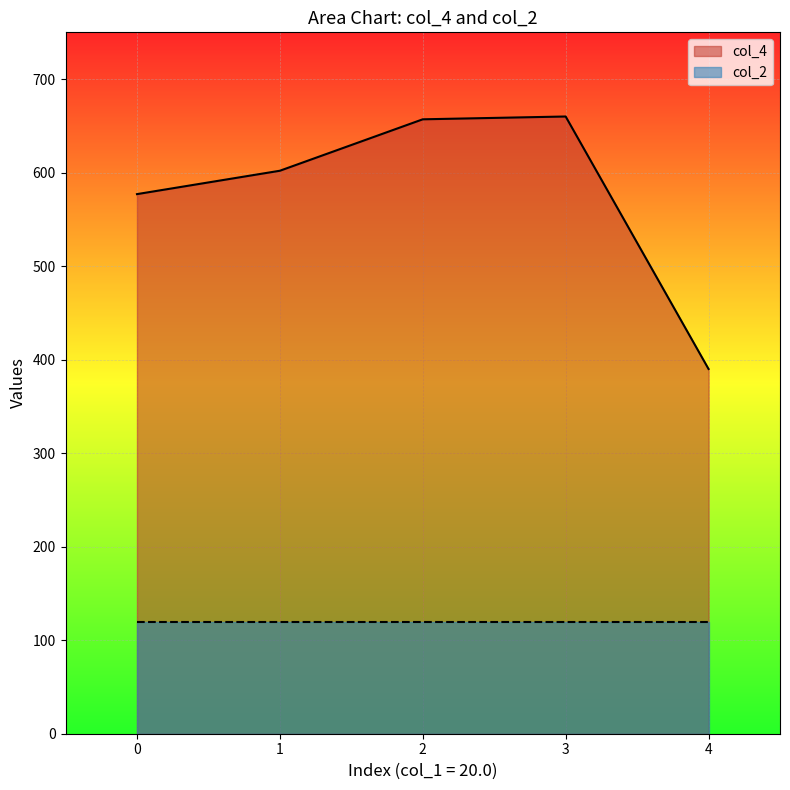

Between 1 and 4, which is larger?

1